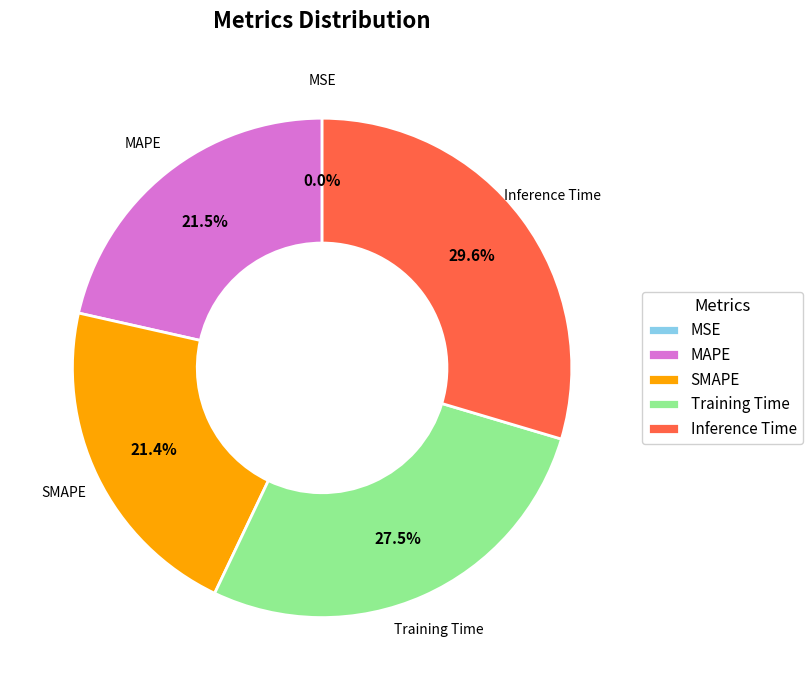

Does MSE account for over 50% of the chart?

No